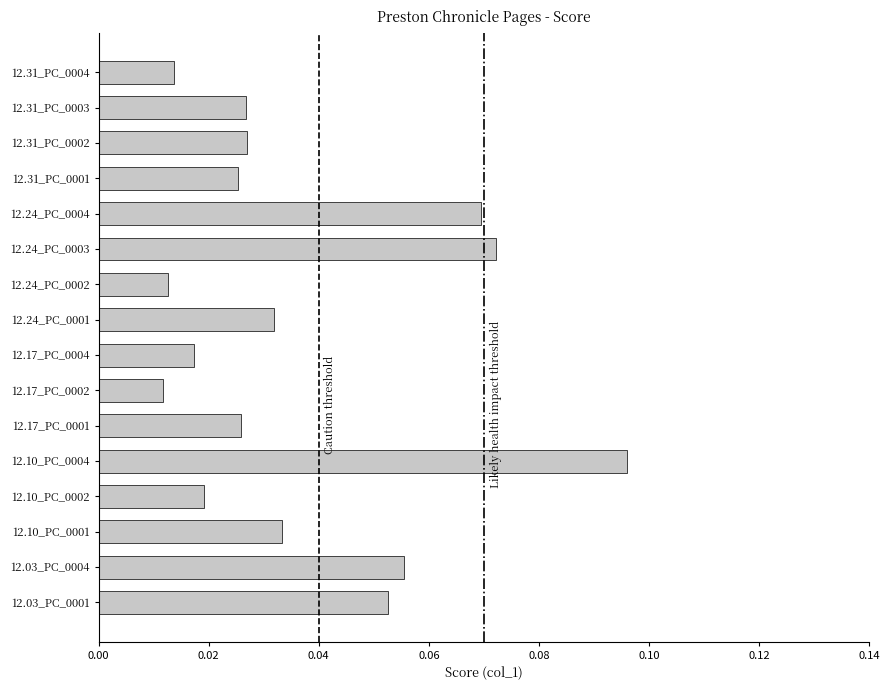

Which has a higher value, 12.24_PC_0001 or 12.24_PC_0003?

12.24_PC_0003